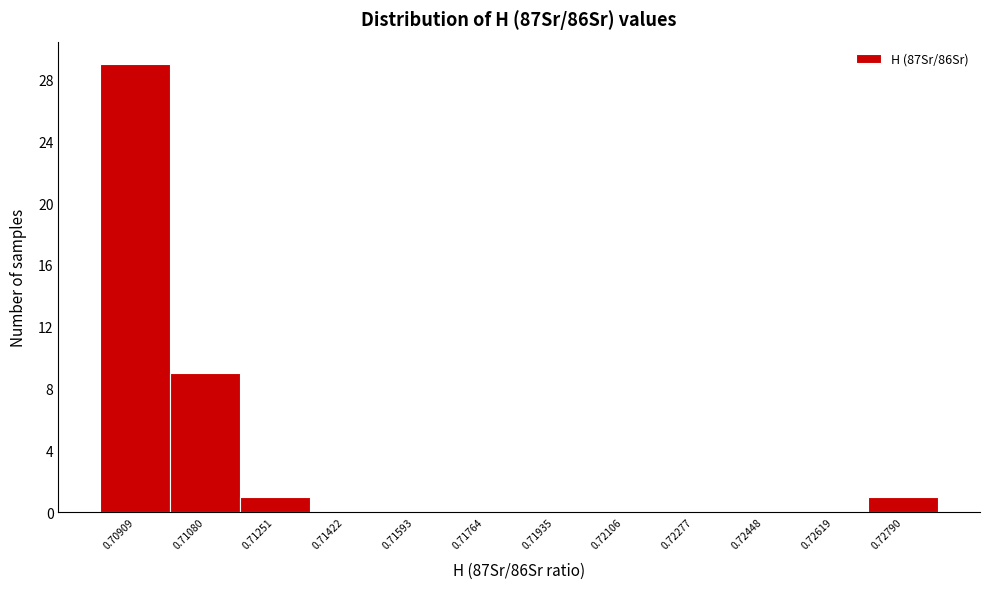

Reading left to right, what are all the values shown in this chart?

0.70909=29	0.71080=9	0.71251=1	0.71422=0	0.71593=0	0.71764=0	0.71935=0	0.72106=0	0.72277=0	0.72448=0	0.72619=0	0.72790=1